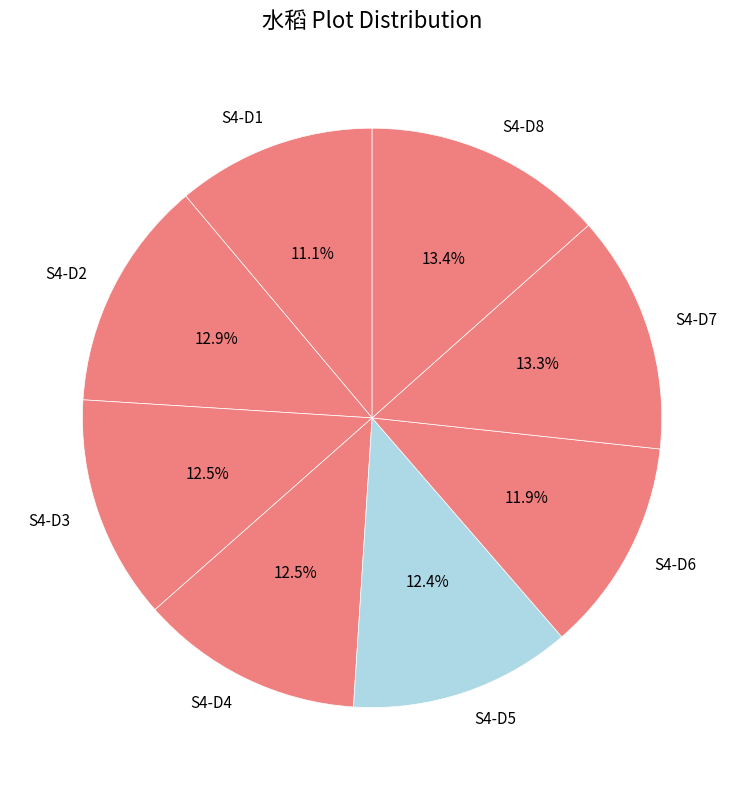

What percentage do S4-D4 and S4-D8 together represent?

25.9%